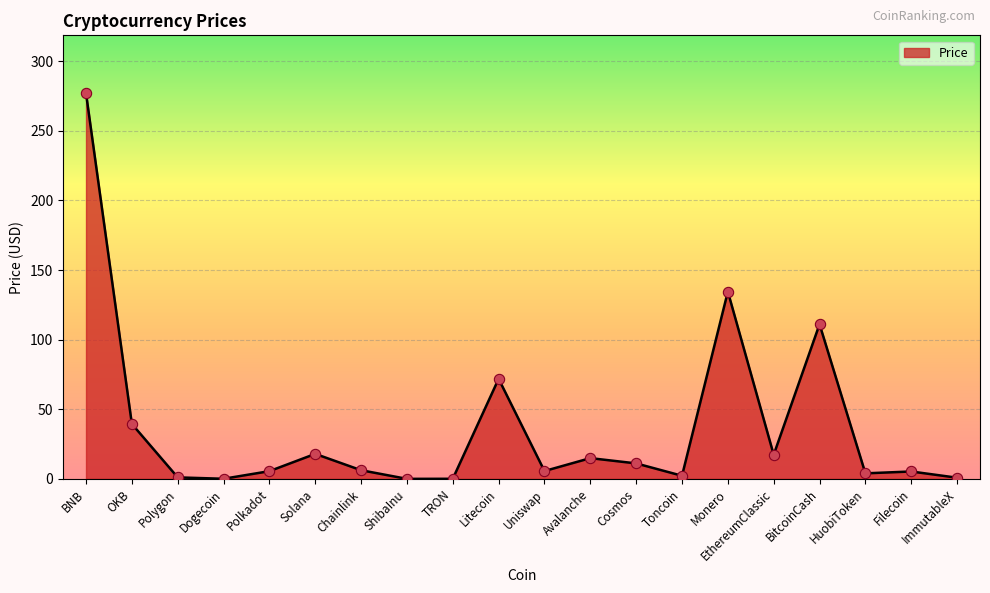

What is the change in value from Polygon to TRON?

-1.0